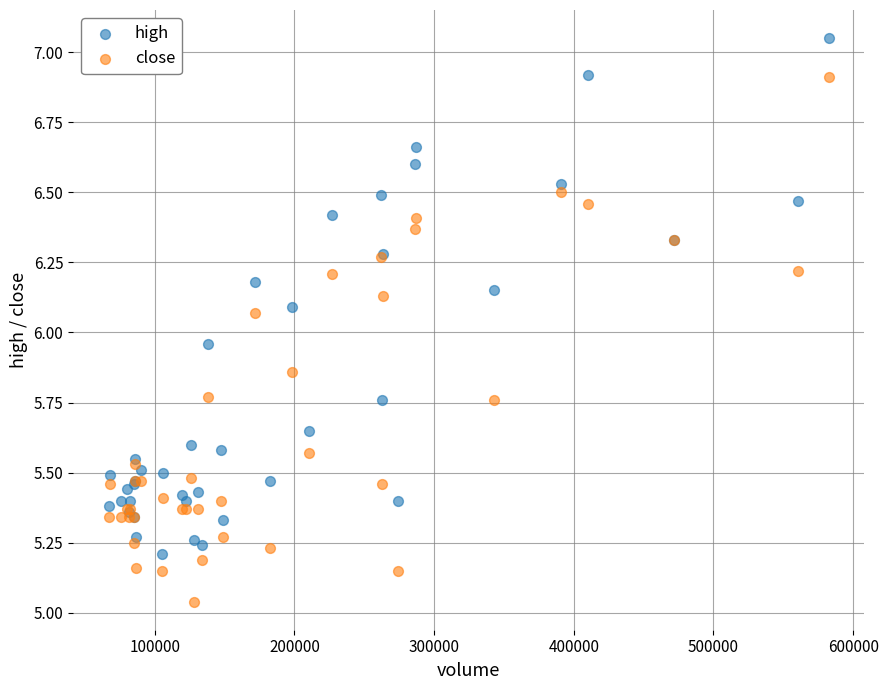

Which series contains the lowest Y value?

close